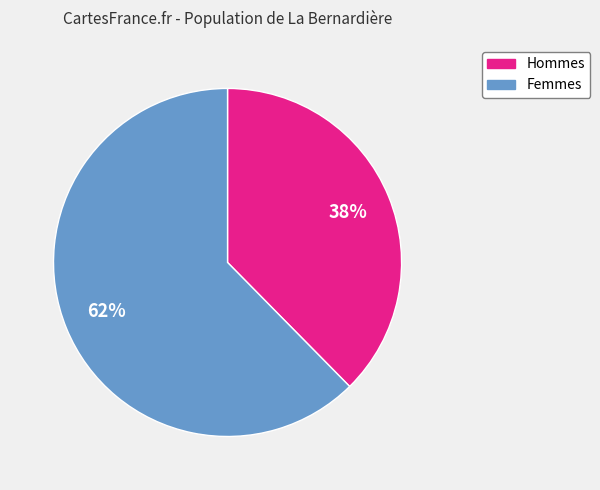

Is there any slice that represents more than half of the pie?

Yes